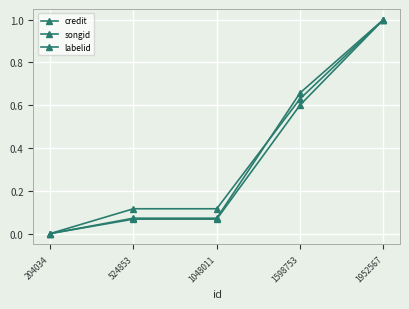

How many lines are shown in the chart?

3